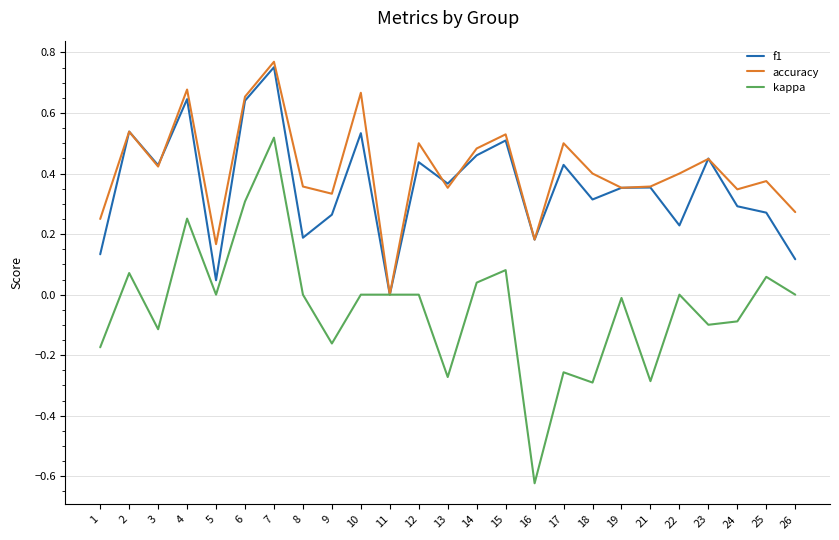

Which series has the largest range (max minus min)?

kappa